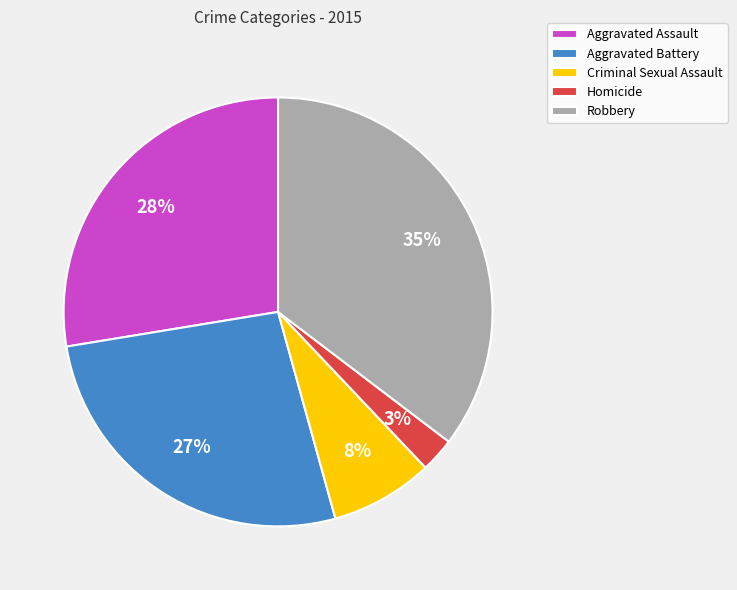

Combined, do Aggravated Battery and Homicide account for over 50%?

No